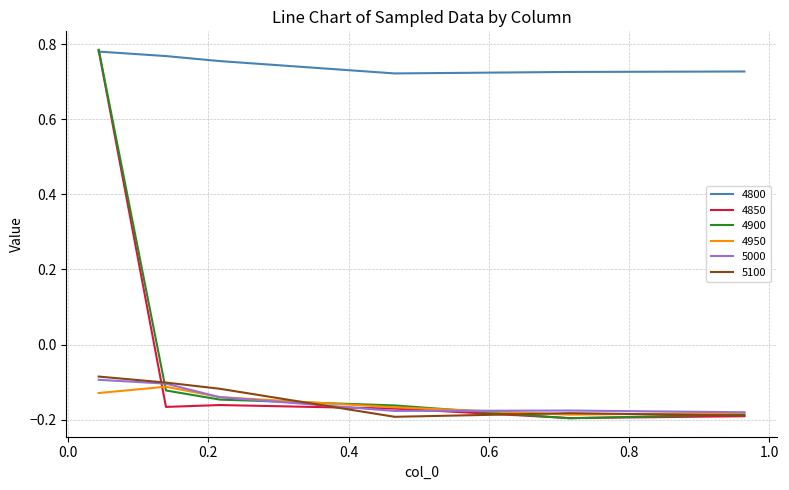

Does the chart display data point markers on the line(s)?

No